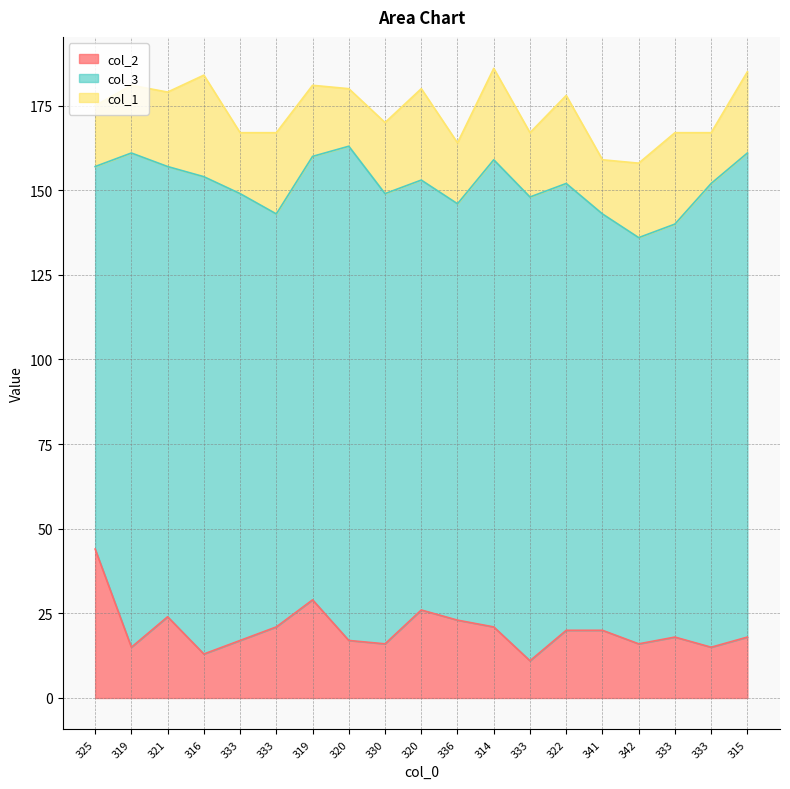

Which series has the widest spread of values?

col_2